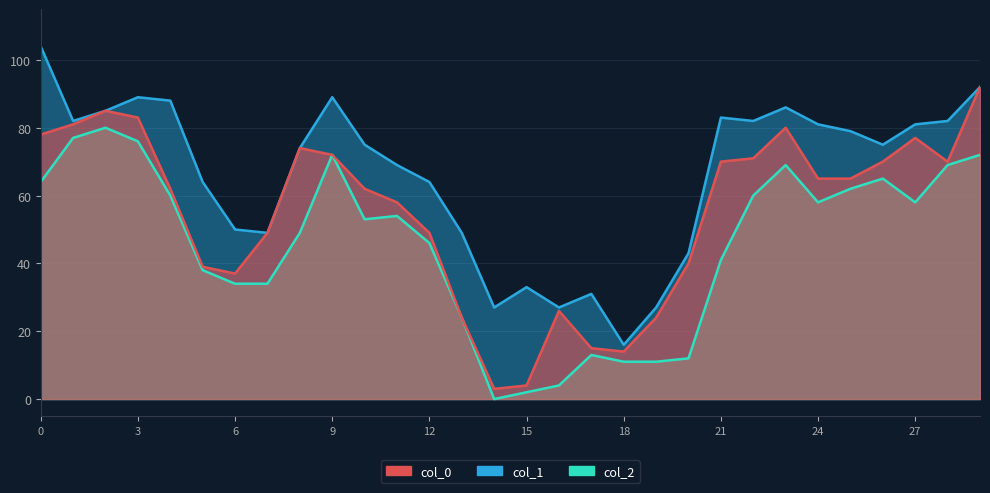

How many lines are shown in the chart?

3